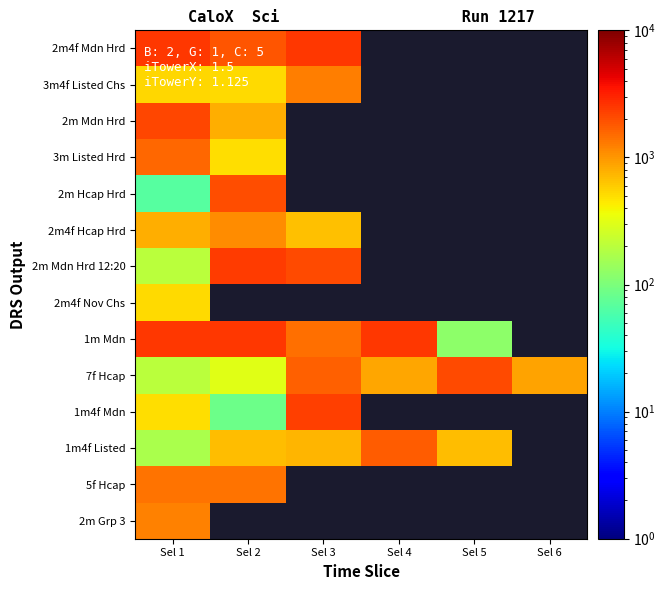

What is the maximum value for 2m Grp 3?

1199.9